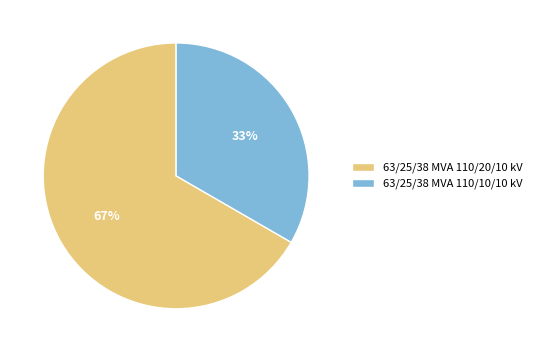

What is the smallest slice in the pie chart?

63/25/38 MVA 110/10/10 kV